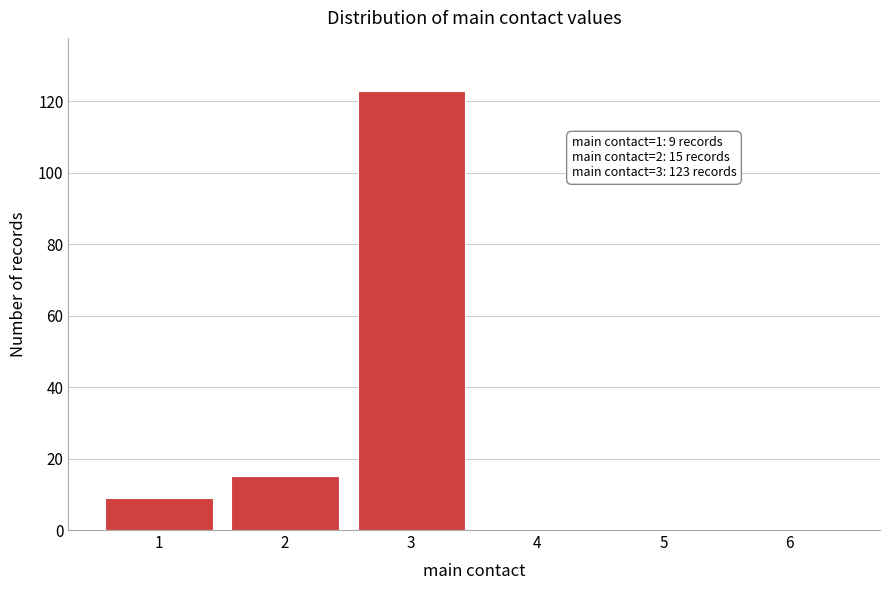

Reading right to left, transcribe all the data shown in this chart.

6=0	5=0	4=0	3=123	2=15	1=9